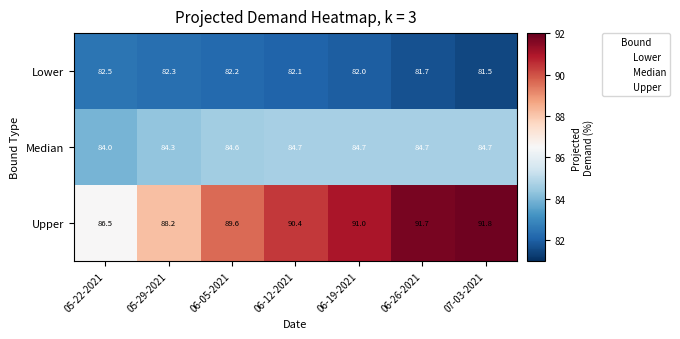

At which category is the sum across all series the highest?

06-26-2021